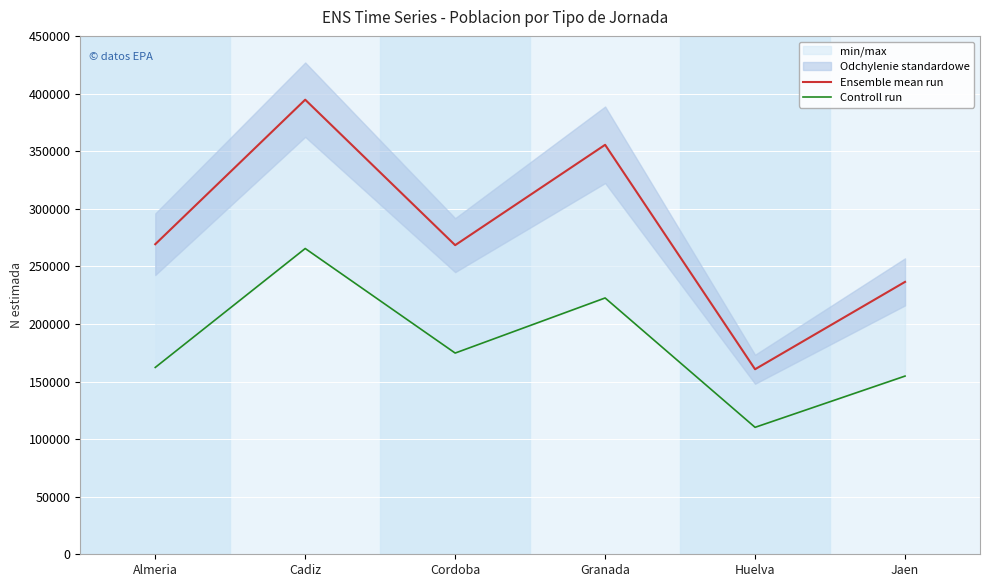

What is the sum of the Controll run values at Cadiz and Cordoba?

440202